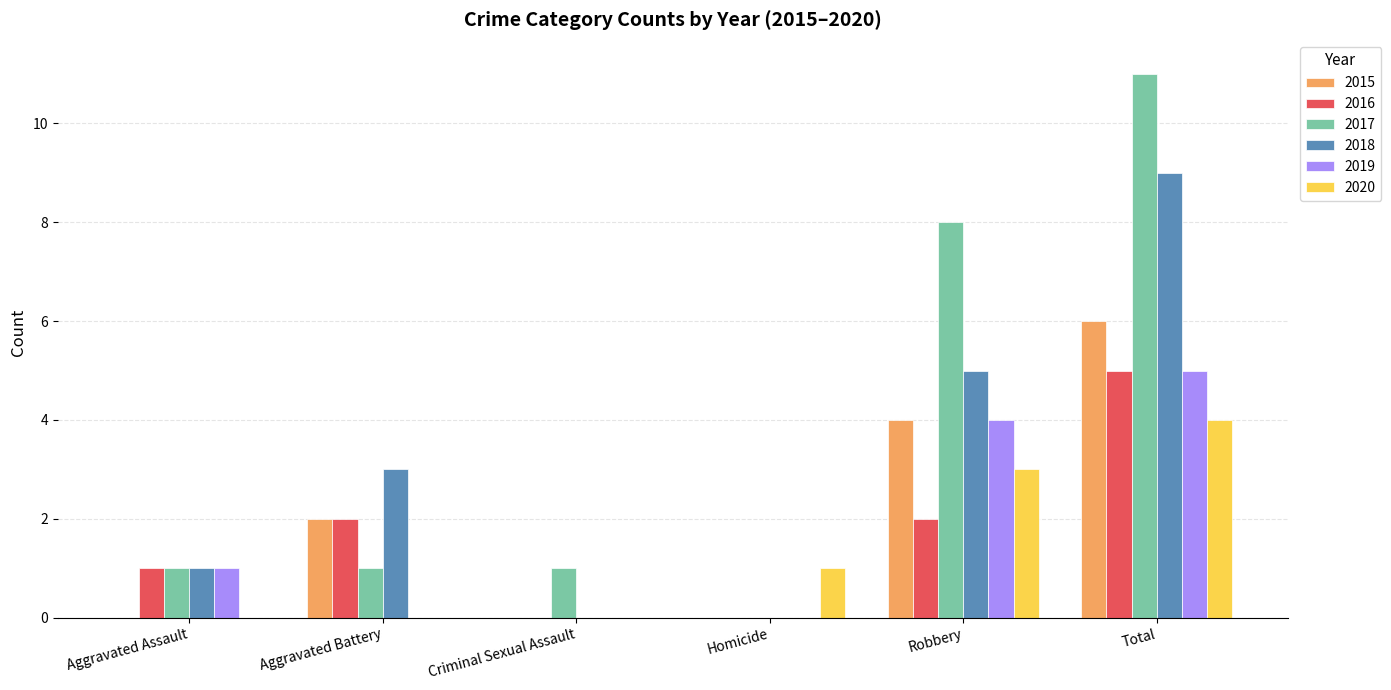

Reading left to right, what are all the values shown in this chart?

2015: 0	2	0	0	4	6
2016: 1	2	0	0	2	5
2017: 1	1	1	0	8	11
2018: 1	3	0	0	5	9
2019: 1	0	0	0	4	5
2020: 0	0	0	1	3	4